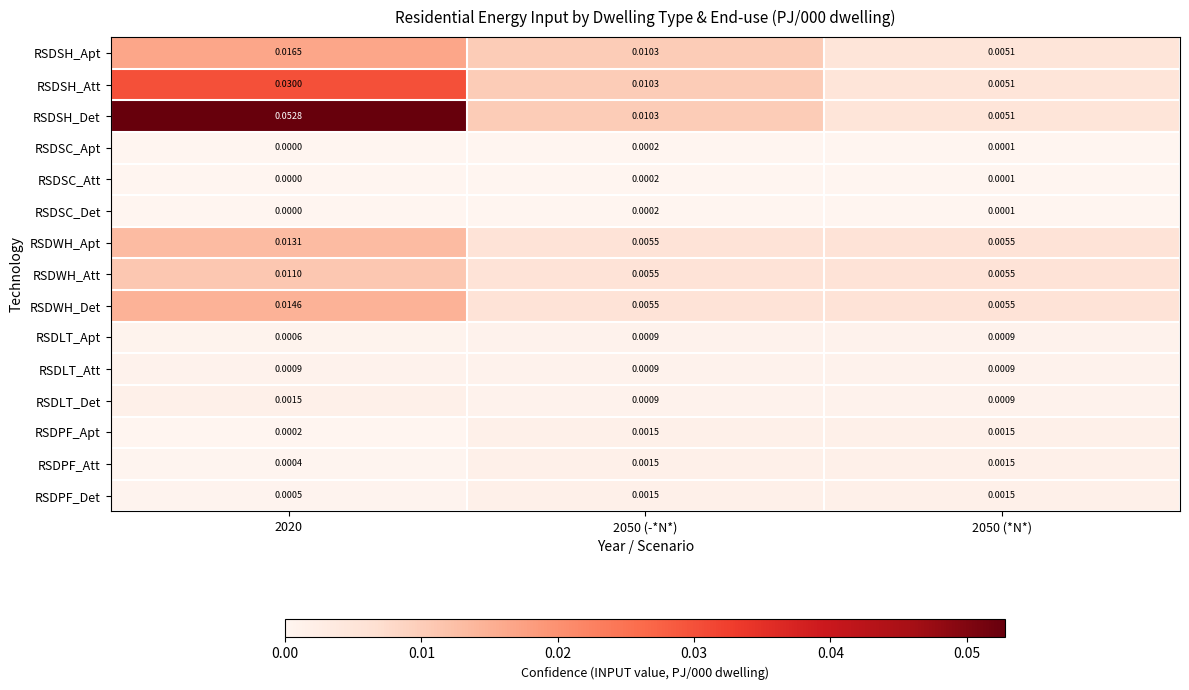

Between 2020 and 2050 (-*N*), which series saw the biggest shift?

RSDSH_Det